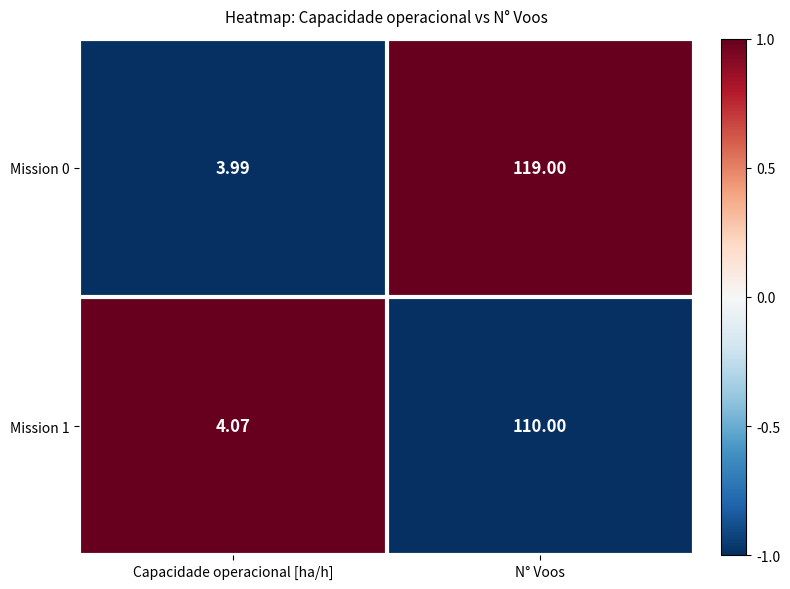

Which label corresponds to the smallest value in the chart?

Capacidade operacional [ha/h]